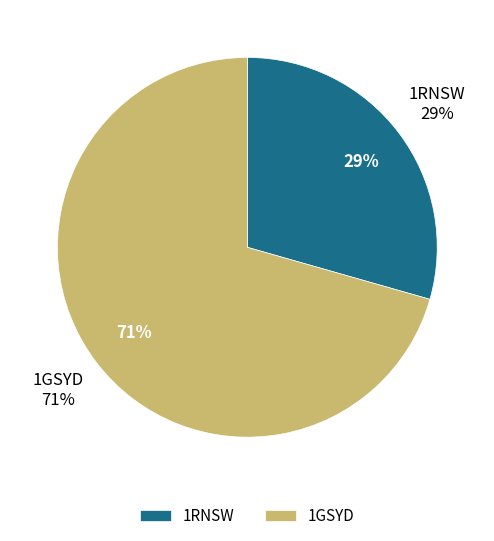

To the nearest percent, what percentage of the pie is 1RNSW?

29%